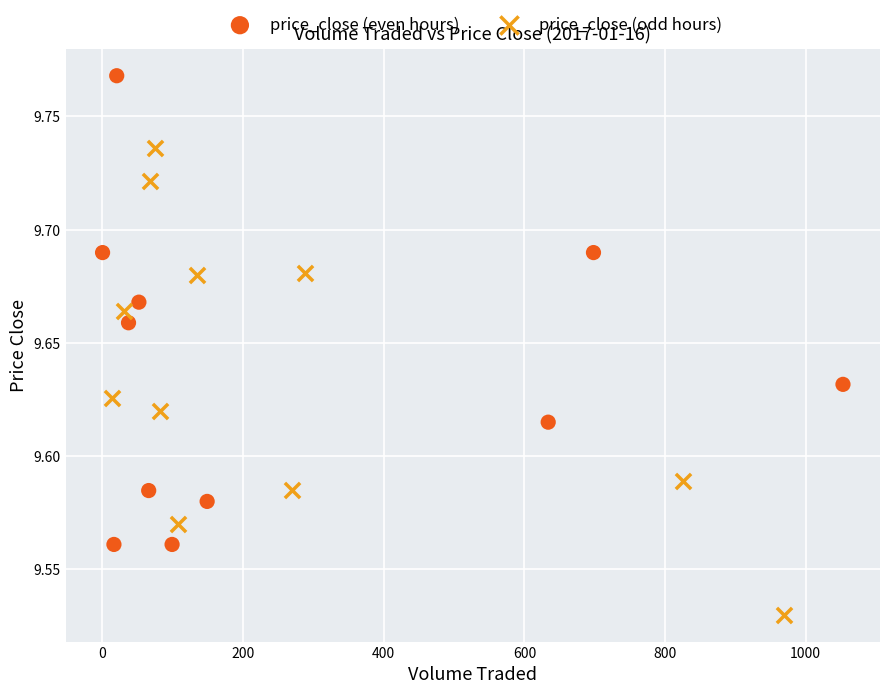

Which series reaches the minimum Y coordinate?

price_close (odd hours)